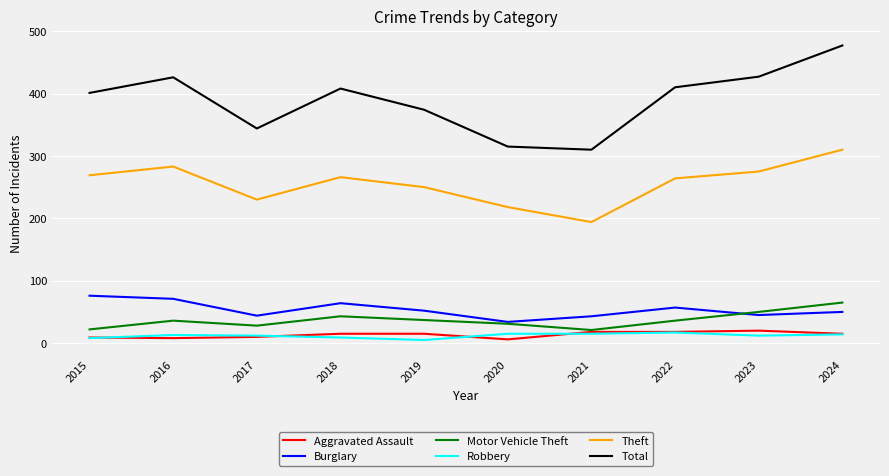

Which series has the largest total across all categories?

Total